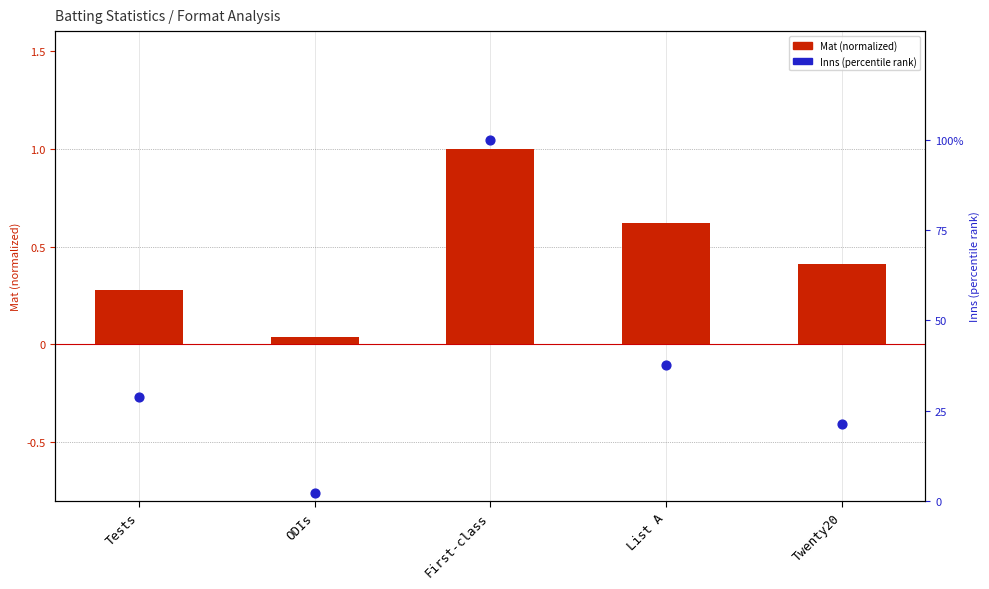

Is the value of Inns (percentile) at ODIs greater than the value of Mat (normalized) at Twenty20?

Yes